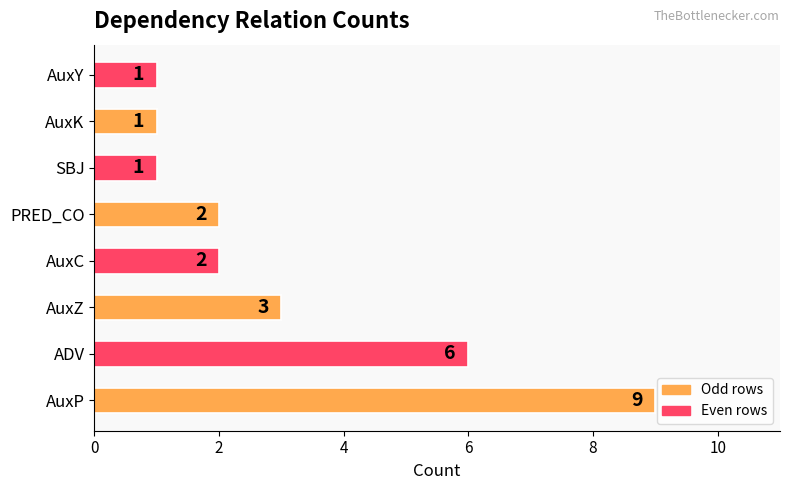

How many bars are there in total?

8